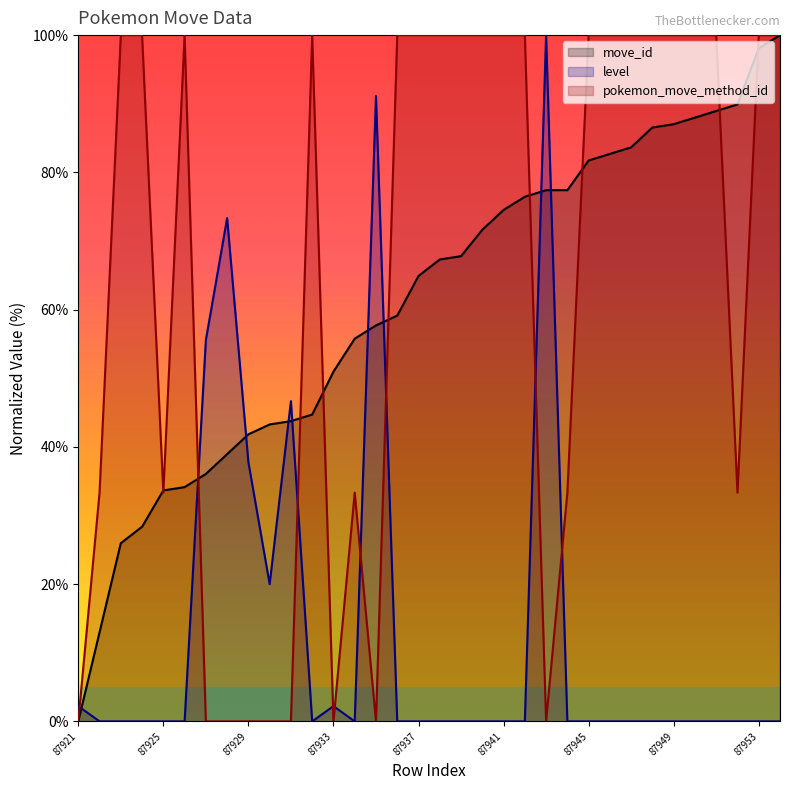

After their last crossing, which series has the higher values: move_id or pokemon_move_method_id?

pokemon_move_method_id